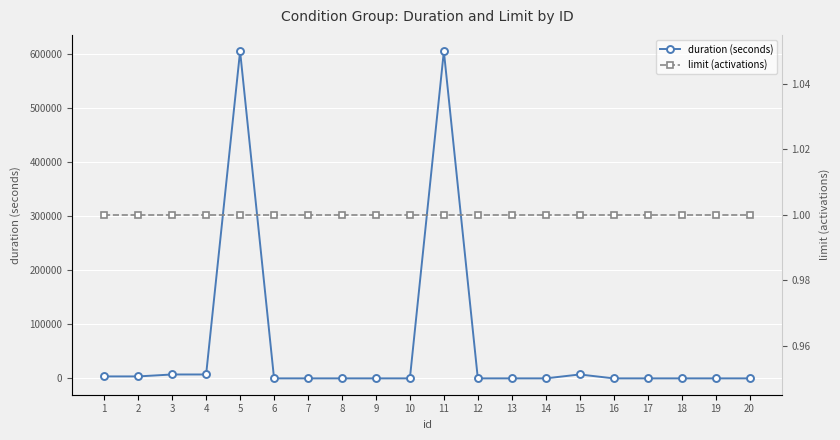

Read the limit (activations) value at 7.

1